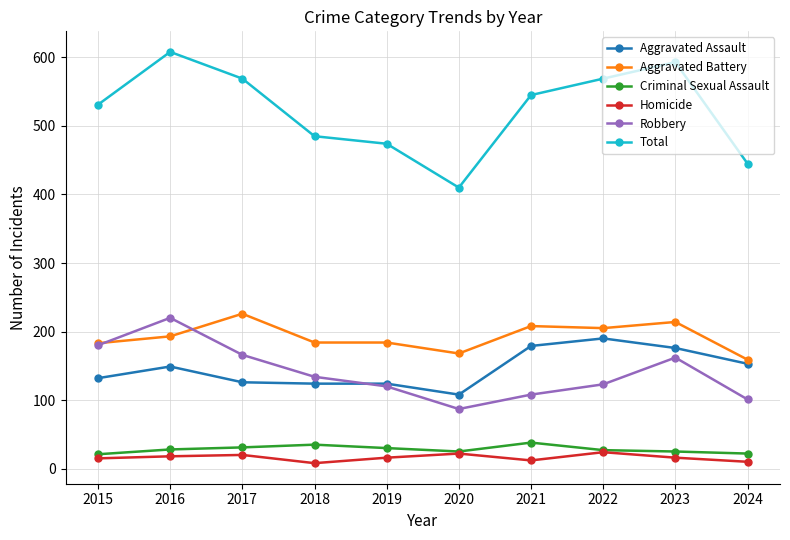

What is the spread (max minus min) of values at 2017?

549